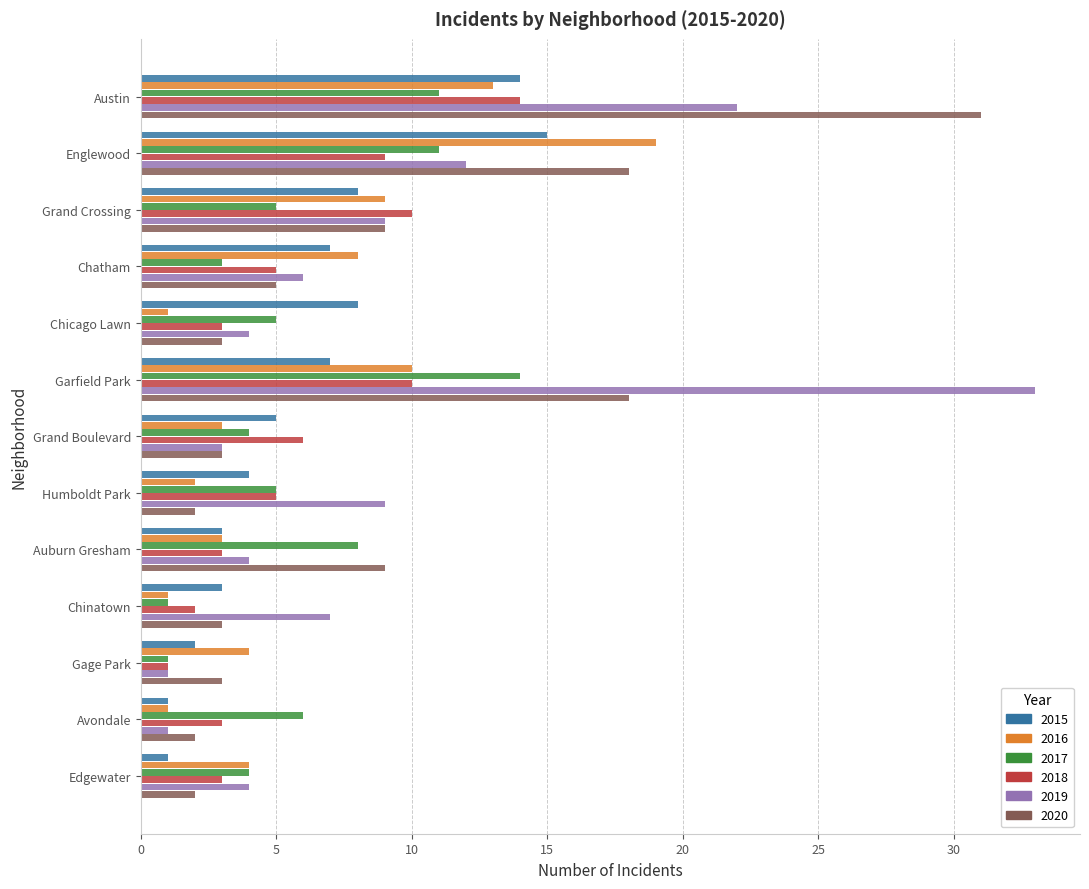

At which category is the sum across all series the highest?

Austin